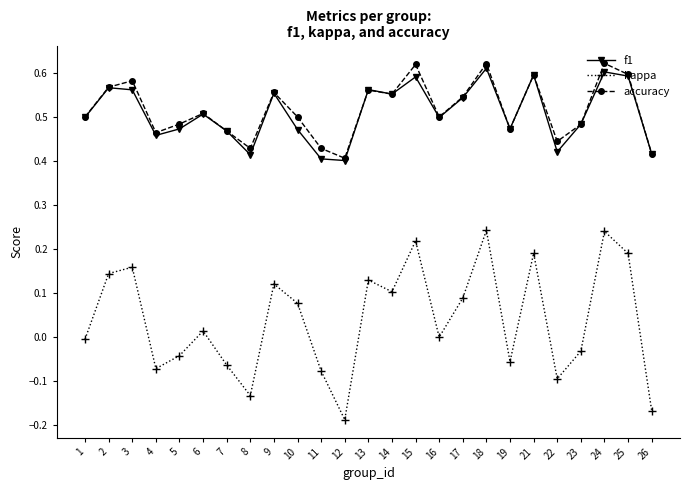

What are all the series names shown in the legend?

f1, kappa, accuracy